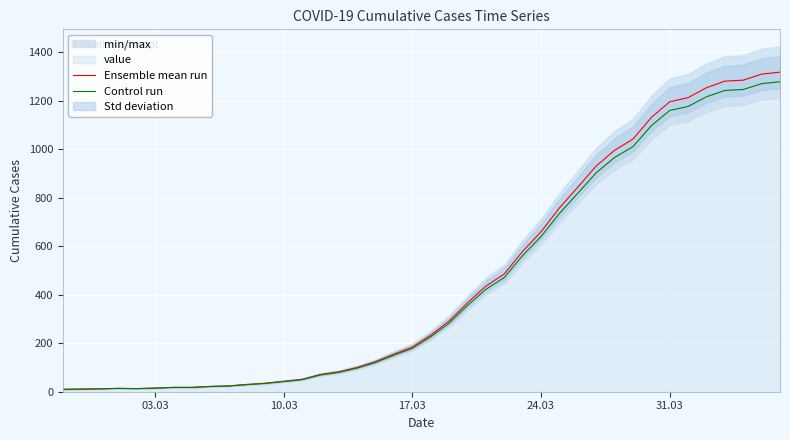

What is the highest value of the Control run series?

1277.5